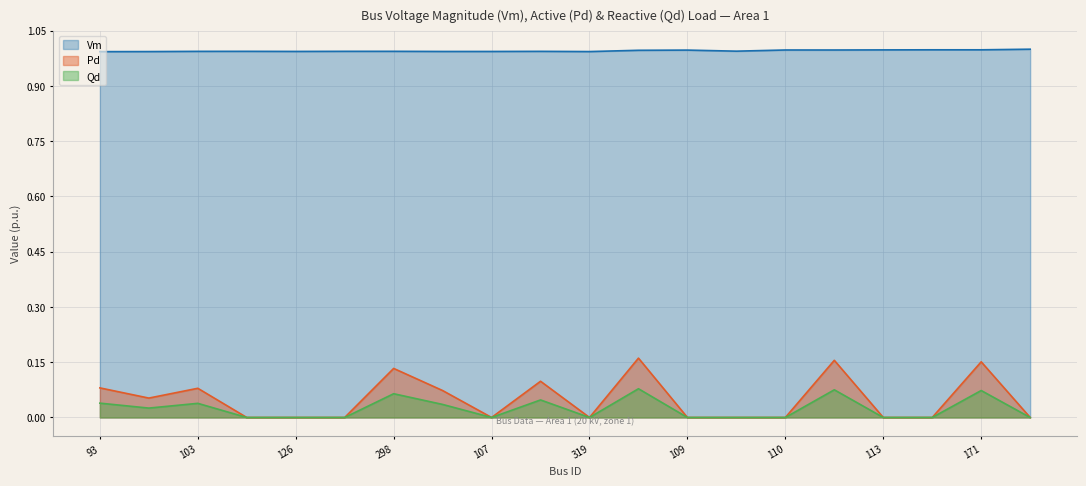

Does the chart have visible grid lines?

Yes